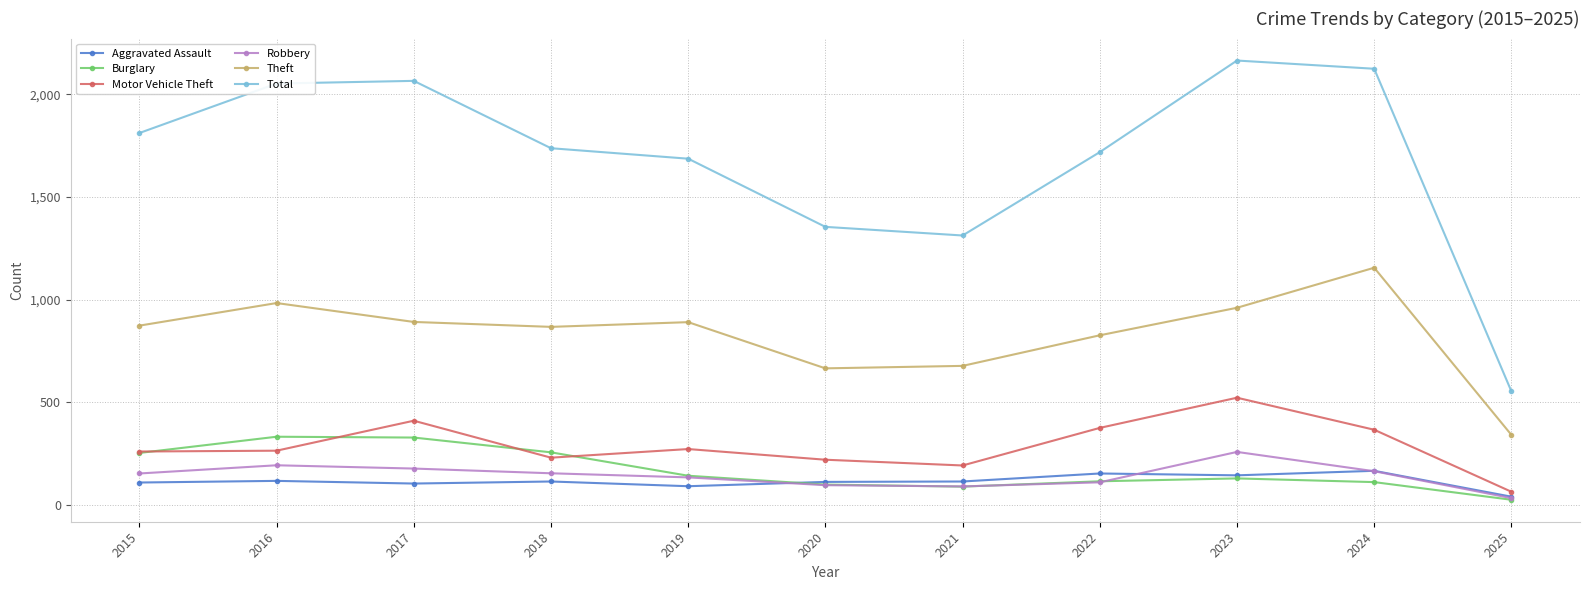

Is this an area chart (filled region under the line)?

No